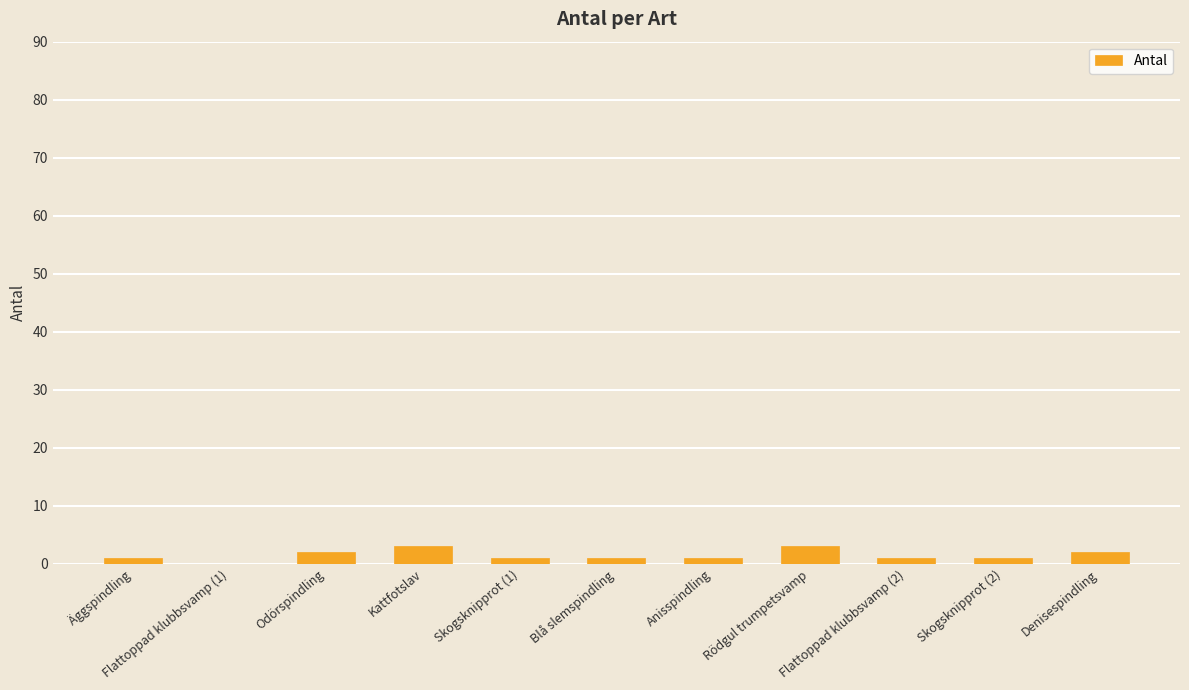

True or false: the data shows 1 at Flattoppad klubbsvamp (2).

True